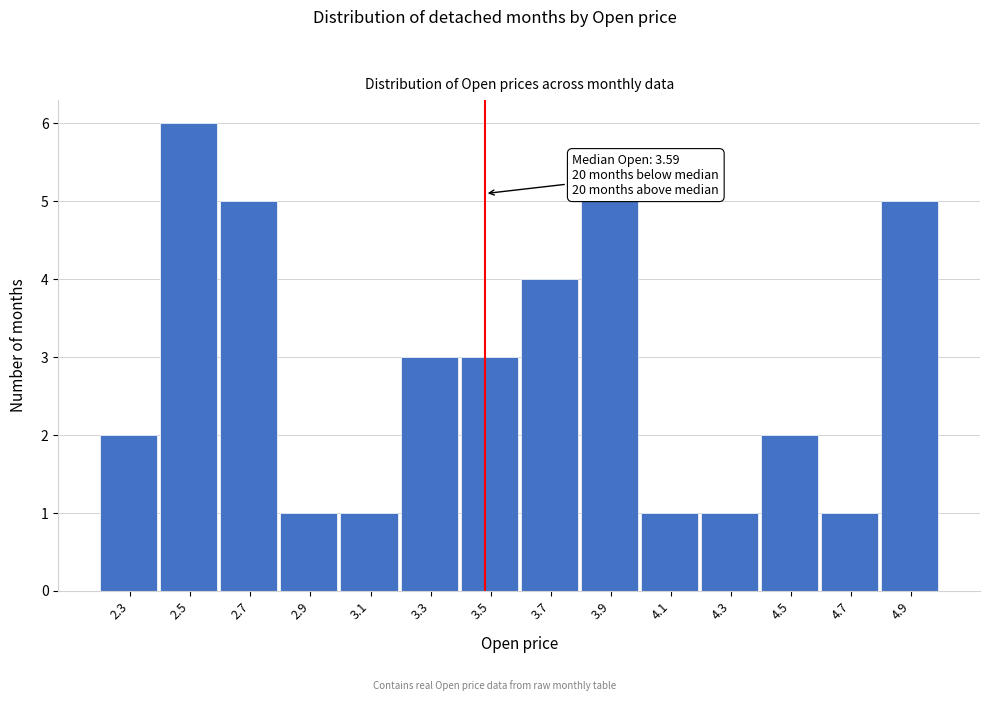

Reading right to left, what are all the values shown in this chart?

4.9=5	4.7=1	4.5=2	4.3=1	4.1=1	3.9=5	3.7=4	3.5=3	3.3=3	3.1=1	2.9=1	2.7=5	2.5=6	2.3=2